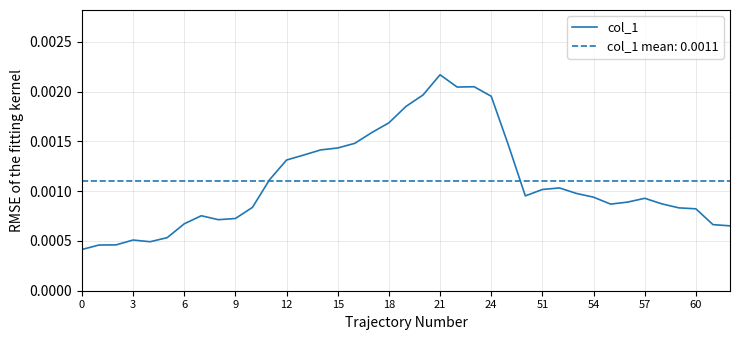

How many series are shown in this chart?

1